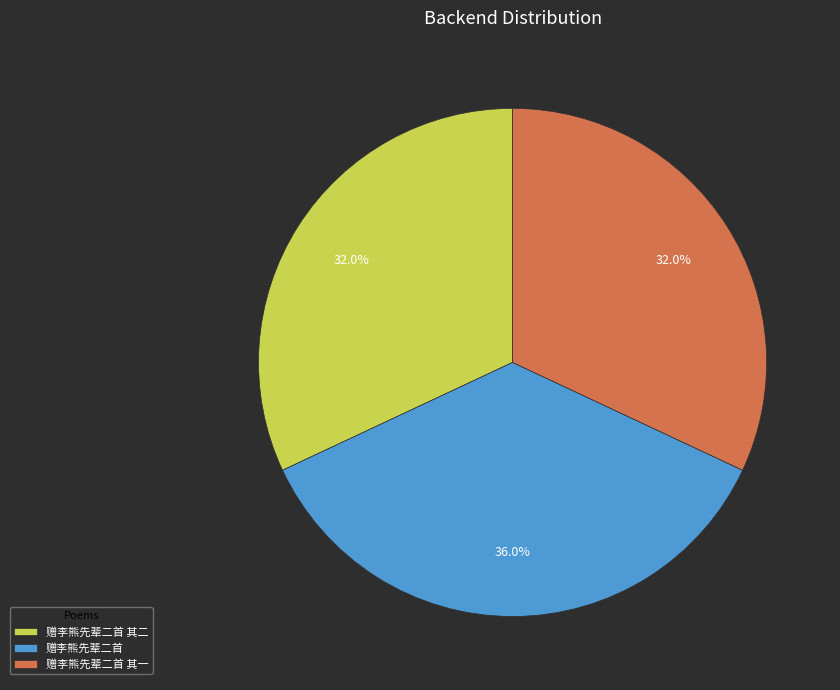

Is the sum of 赠李熊先辈二首 其二 and 赠李熊先辈二首 其一 greater than half?

Yes